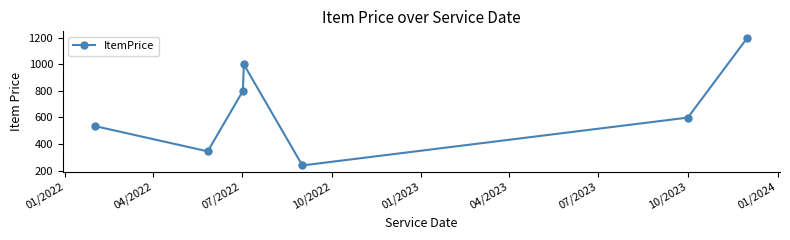

What is the minimum value shown in the chart?

239